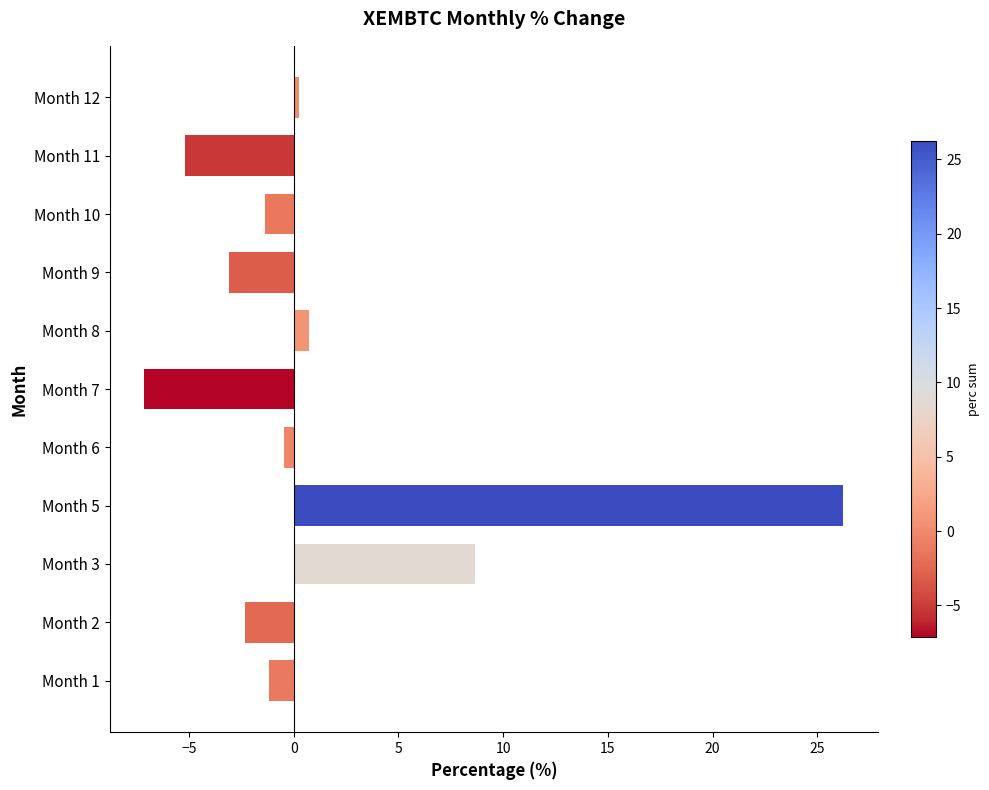

What is the average value?

1.4